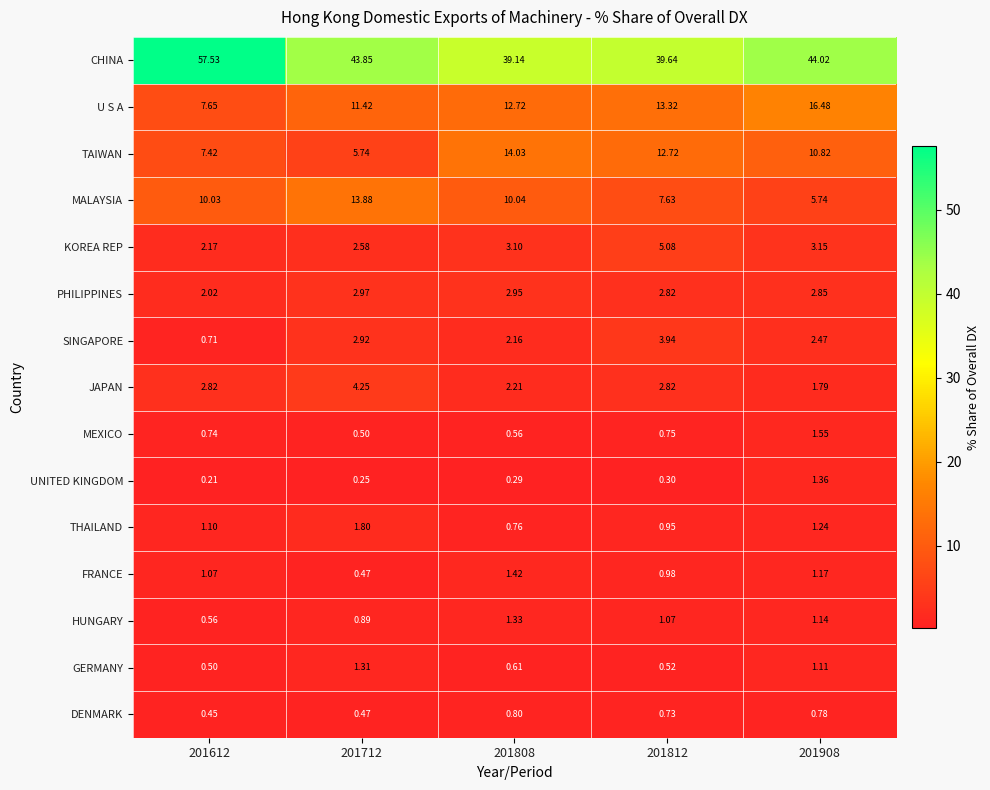

What is the total value across all series at 201908?

95.7